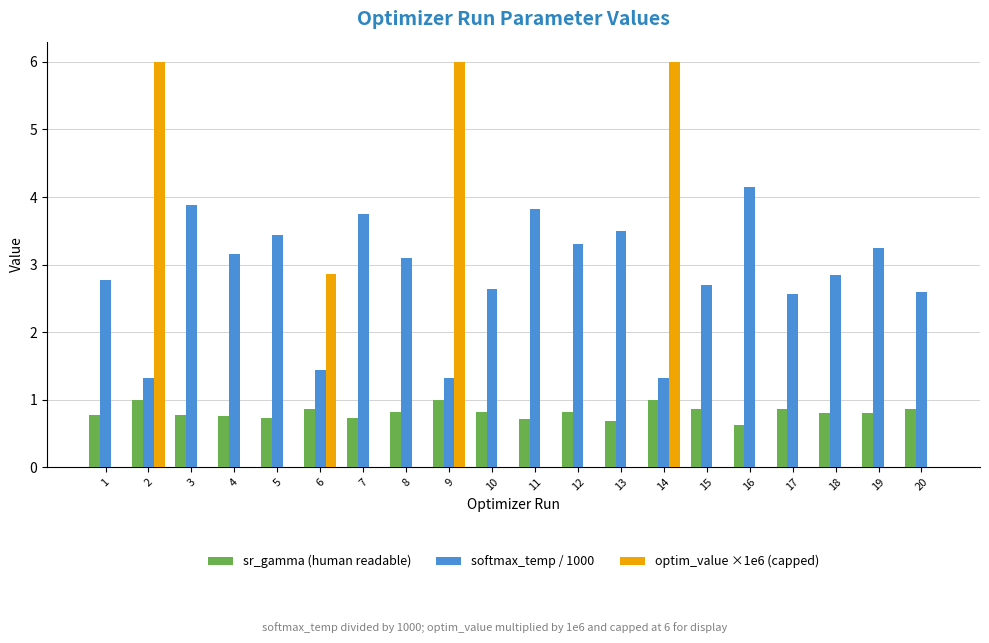

Is it true that sr_gamma (human readable) equals 0.7 at 5?

True